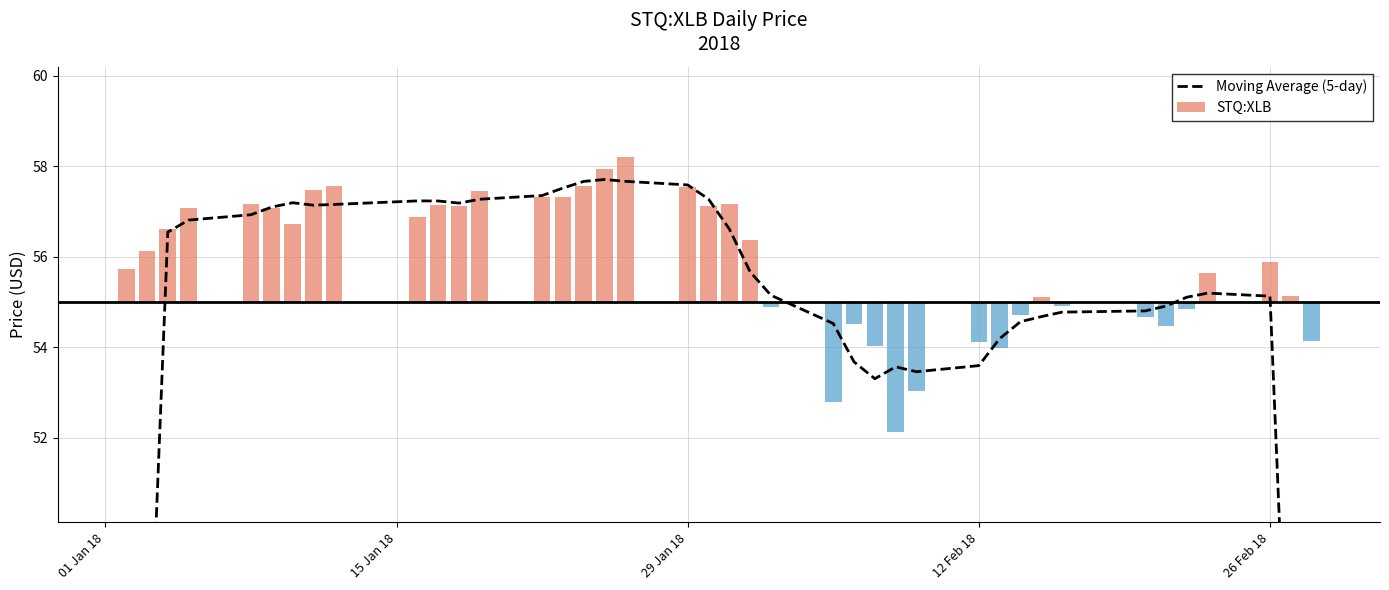

What is the smallest value displayed?

33.0